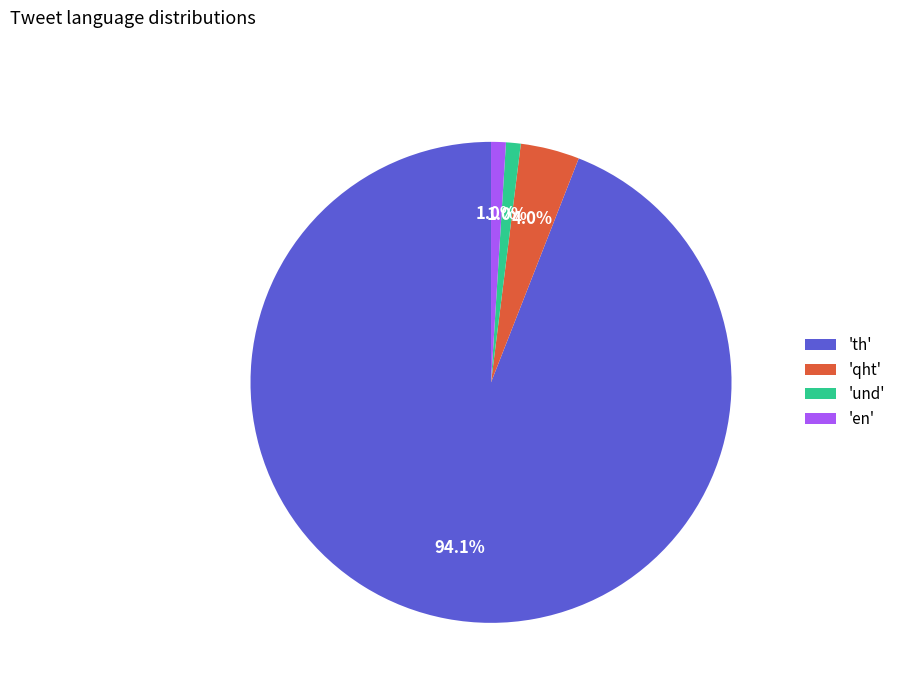

Which has a higher value, 'und' or 'th'?

'th'